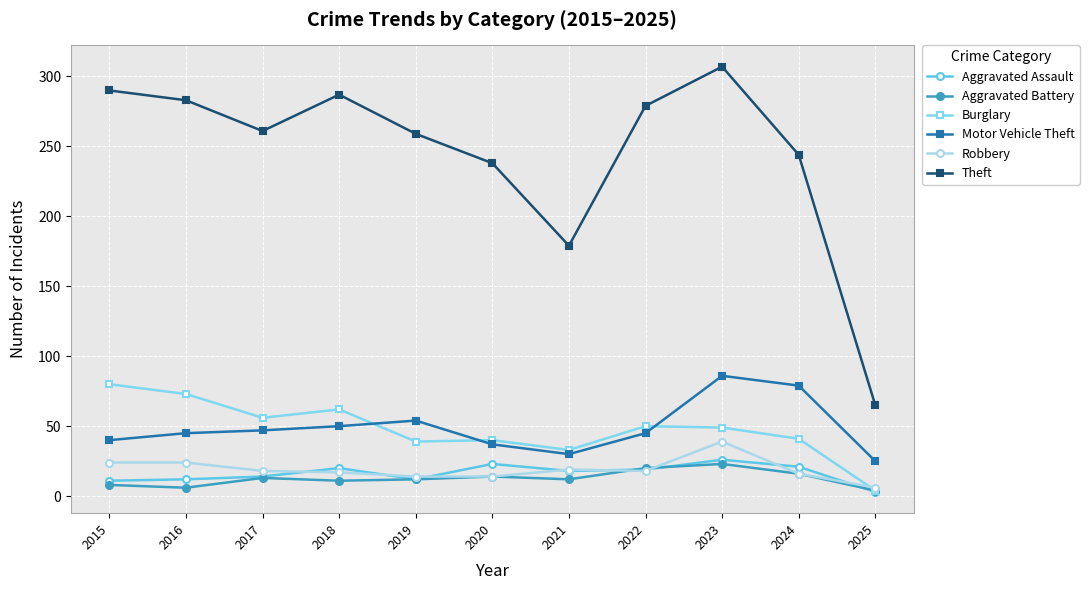

True or false: Robbery and Motor Vehicle Theft cross at least once.

False